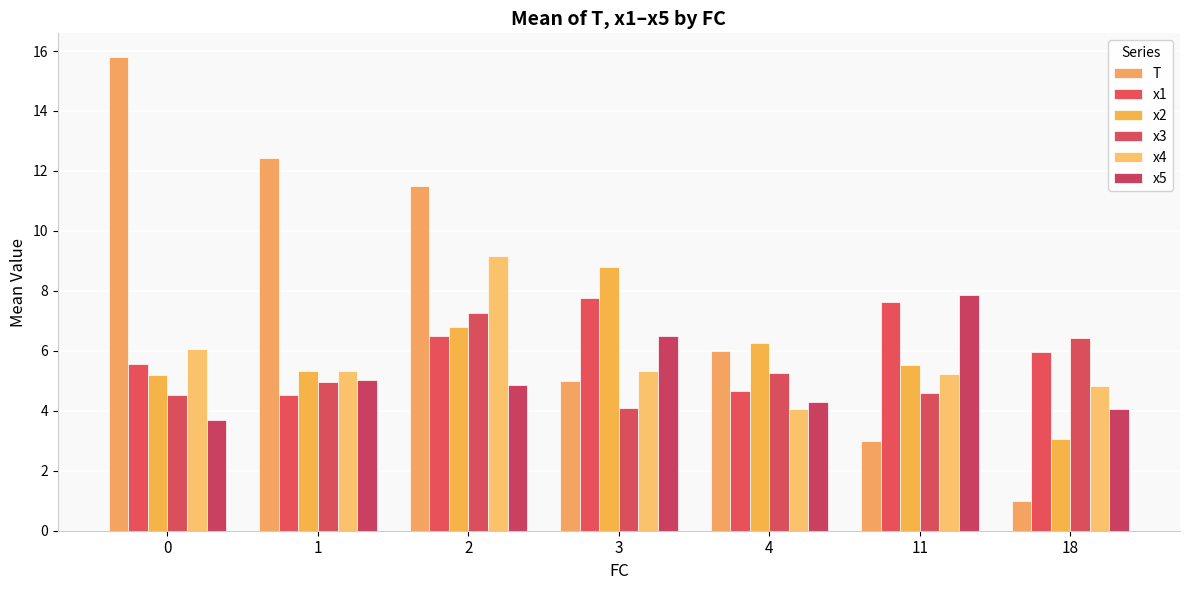

Reading left to right, what are all the values shown in this chart?

T: 15.8	12.4	11.5	5.0	6.0	3.0	1.0
x1: 5.5	4.5	6.5	7.8	4.7	7.6	6.0
x2: 5.2	5.3	6.8	8.8	6.2	5.5	3.1
x3: 4.5	5.0	7.3	4.1	5.2	4.6	6.4
x4: 6.1	5.3	9.2	5.3	4.1	5.2	4.8
x5: 3.7	5.0	4.9	6.5	4.3	7.9	4.0